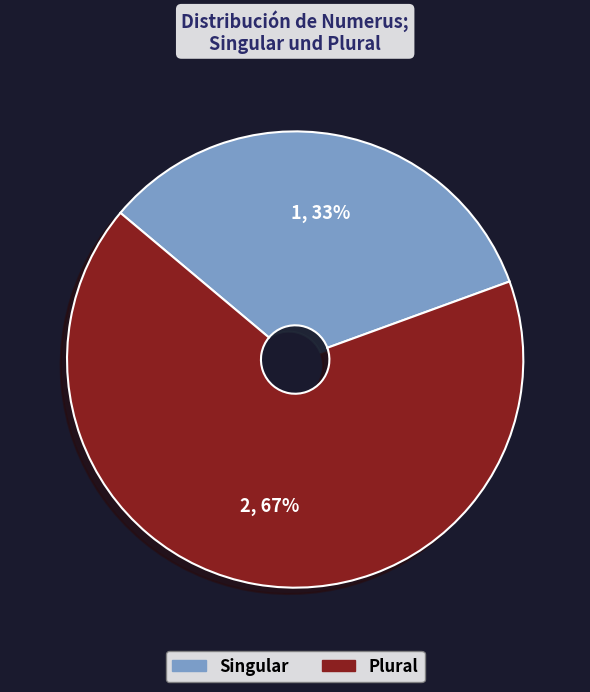

Count the number of slices in the pie.

2